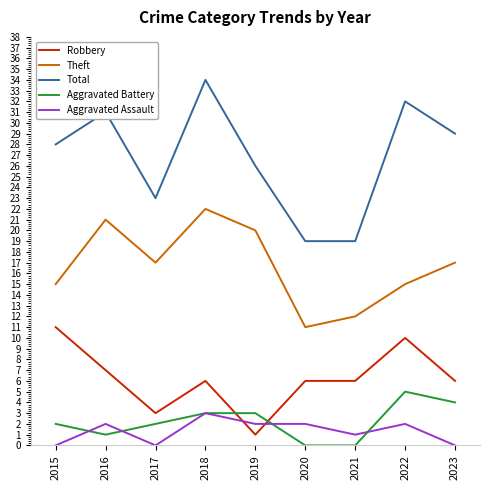

Which label corresponds to the largest value in the chart?

2018